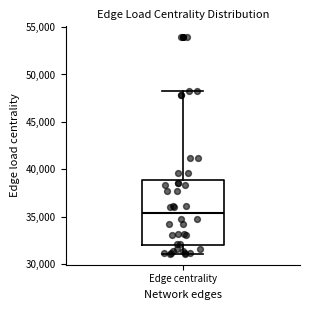

Transcribe this box plot: give where the median line is, the range the box spans, and where the two whiskers end, as read against the y-axis. The values are not printed on the chart, so give them approximately, as read against the axis.

median 35500, box 32000 to 39000, whiskers 31000 to 48000